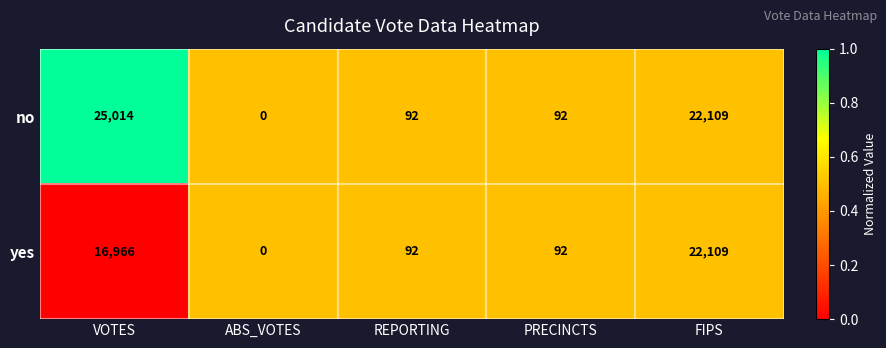

Reading left to right, transcribe all the data shown in this chart.

no: 25014	0	92	92	22109
yes: 16966	0	92	92	22109